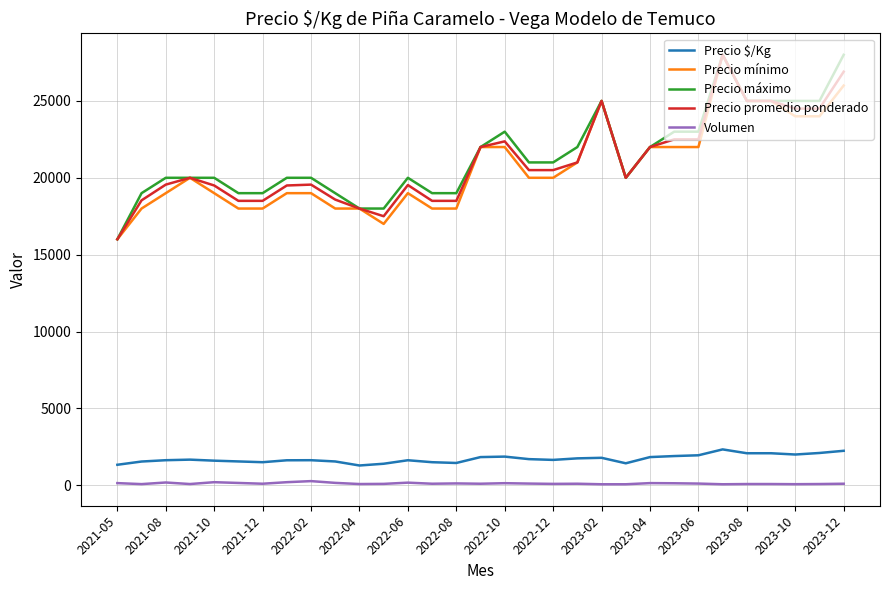

True or false: Precio $/Kg and Precio mínimo intersect in this chart.

False